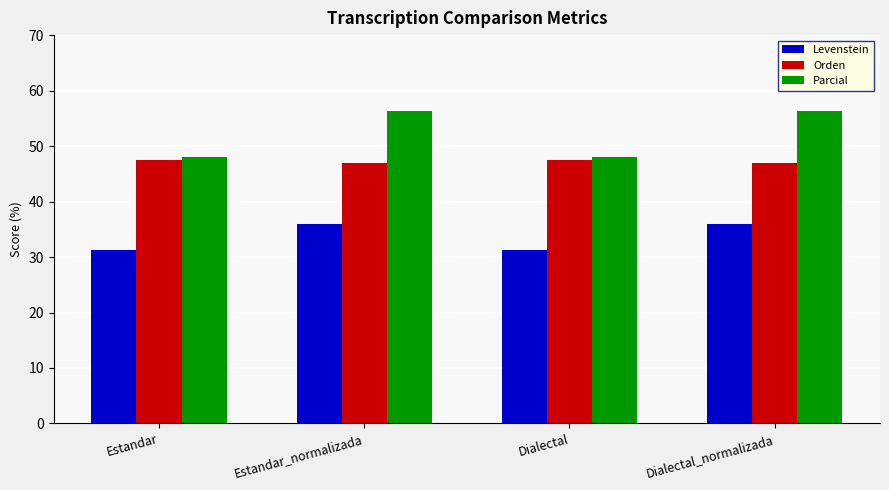

List the series in order of their peak value, lowest first.

Levenstein, Orden, Parcial